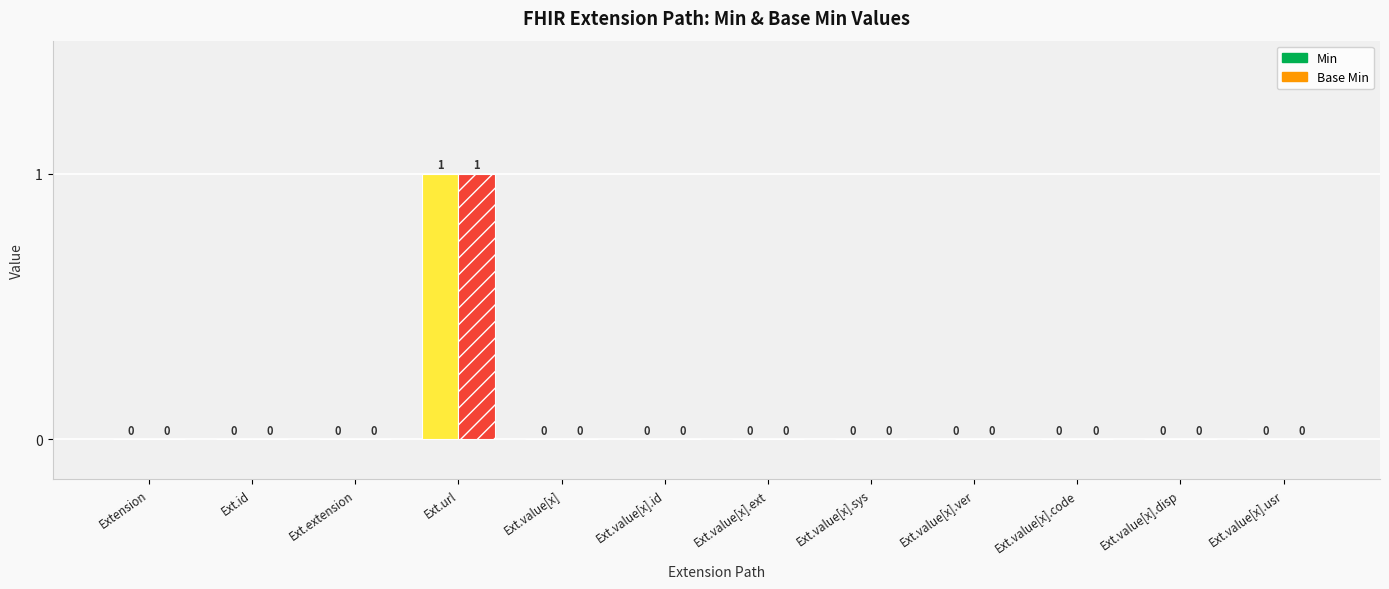

The Base Min series shows 0 at Ext.extension. True or false?

False